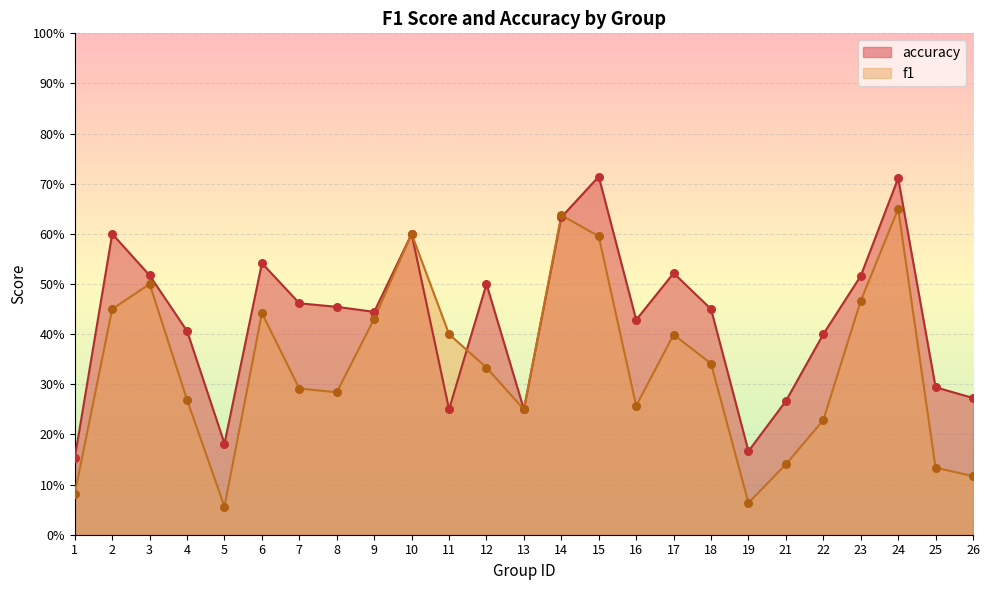

Is the value of f1 at 15 greater than the value of accuracy at 3?

Yes